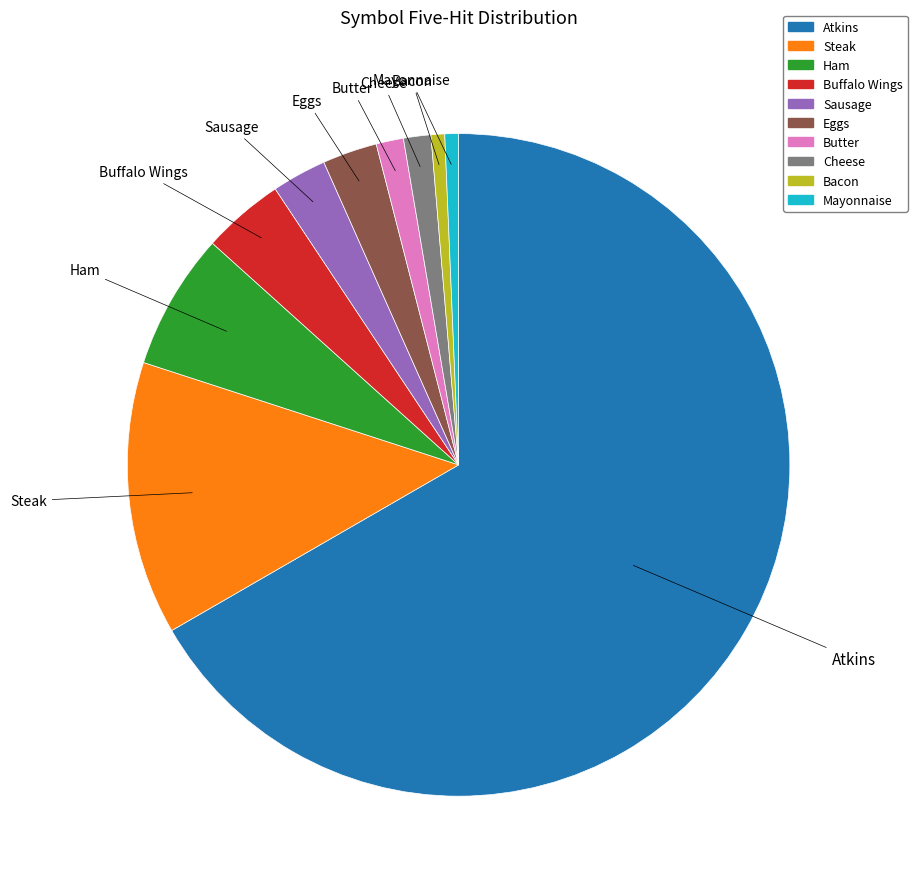

Which slice is the largest?

Atkins